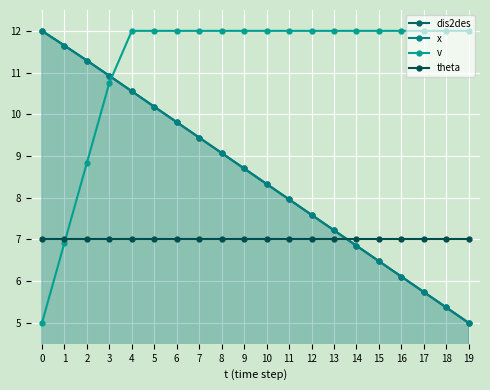

True or false: v has more than 1 interior local peaks.

False